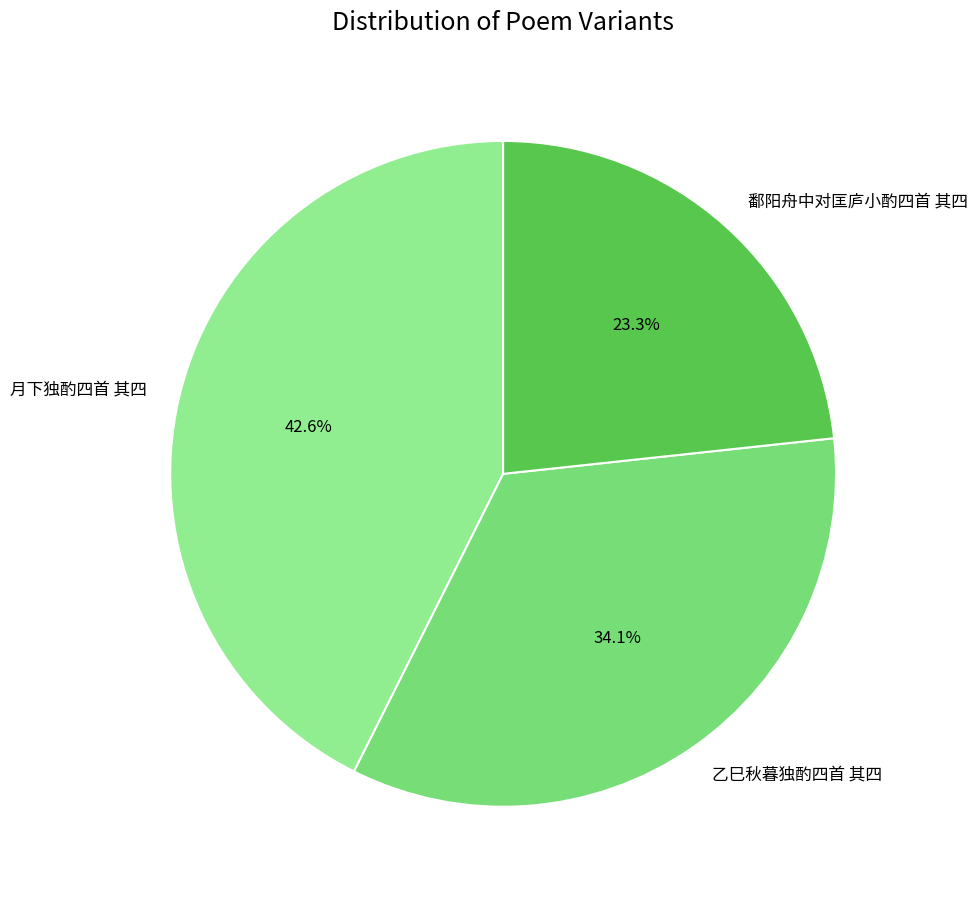

Count the number of slices in the pie.

3